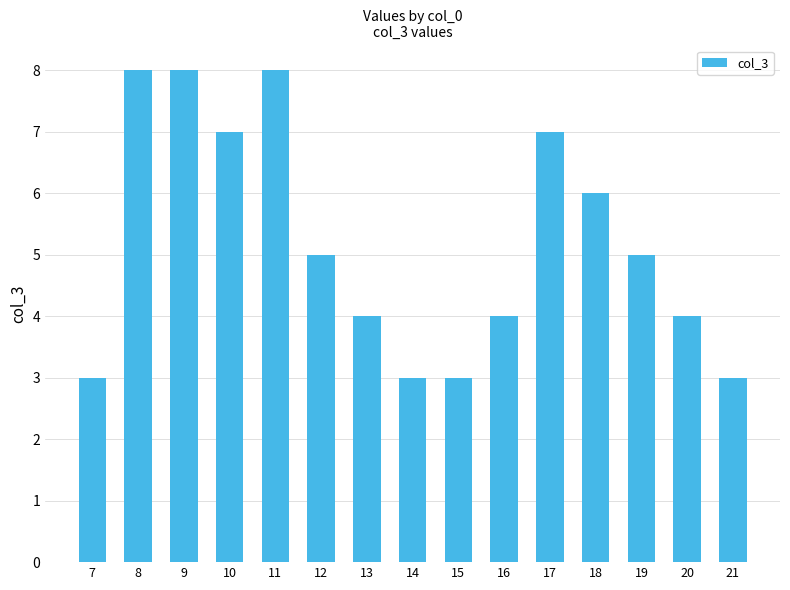

What value does the data have at 17?

7